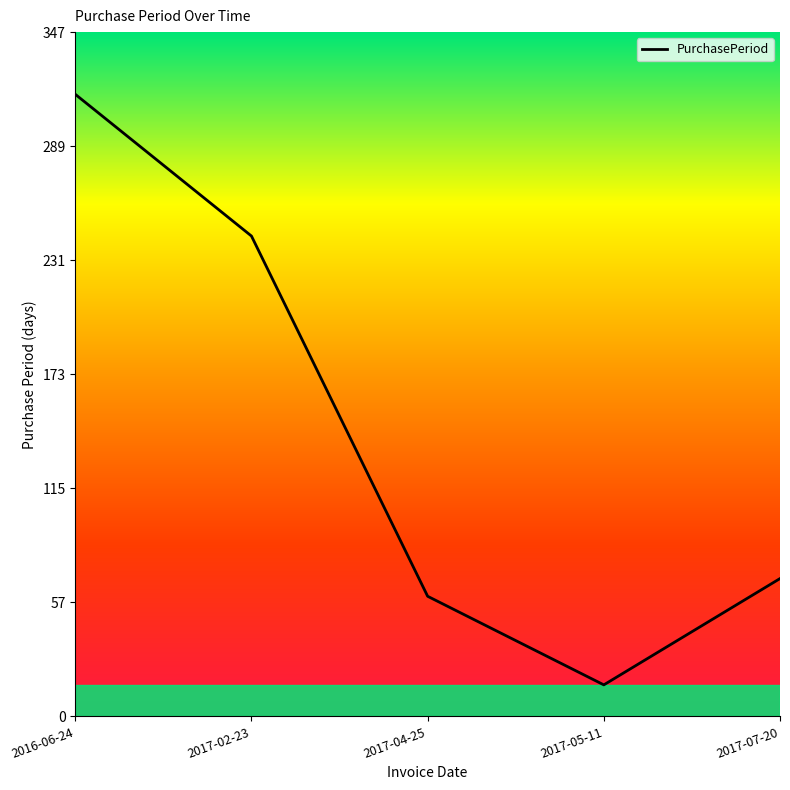

Is it true that the value at 2017-07-20 is 26?

False